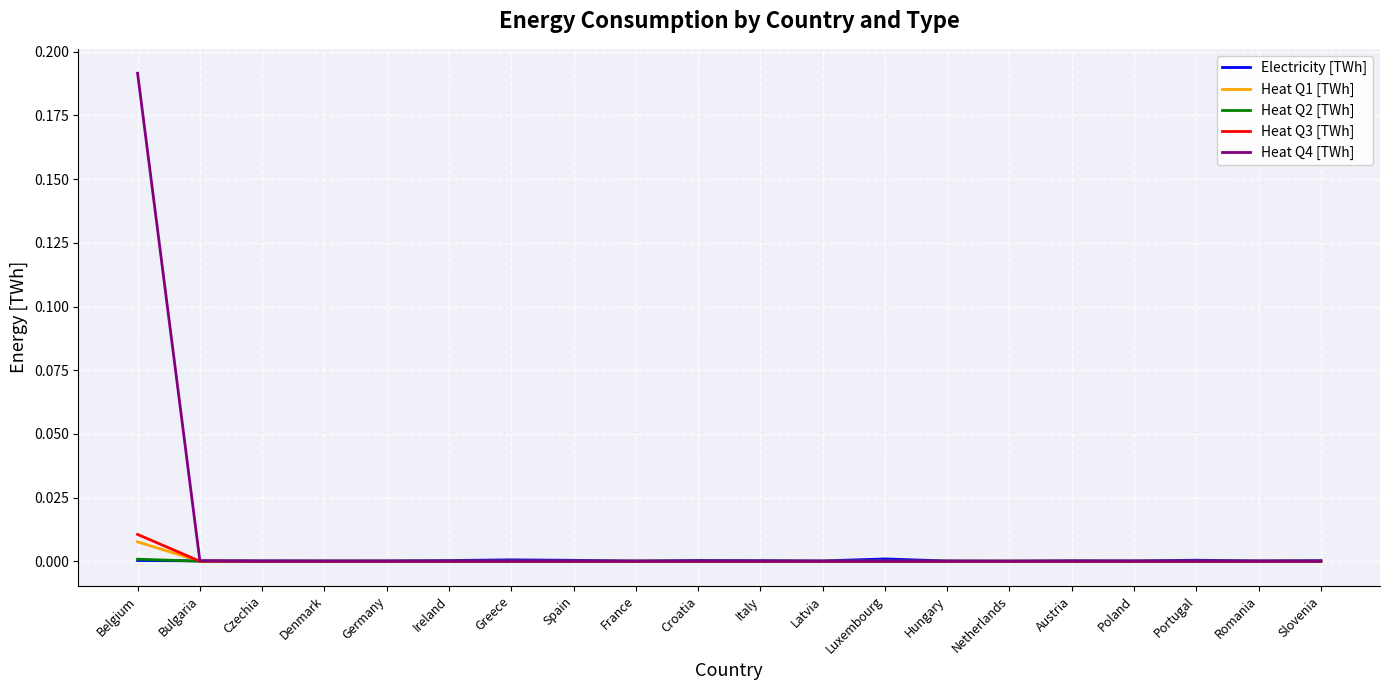

How many lines are shown in the chart?

5